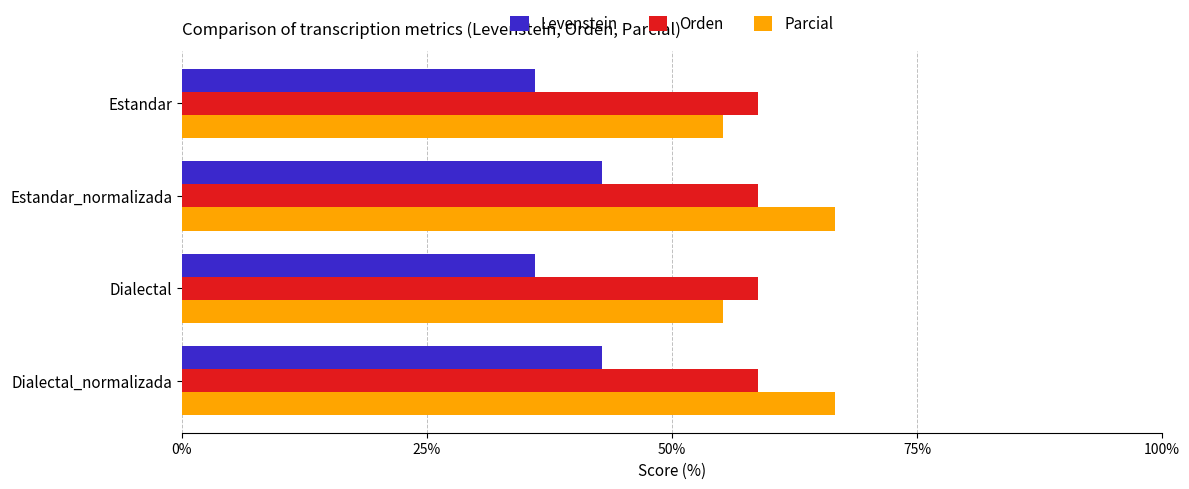

What is the total value across all series at Dialectal_normalizada?

168.3